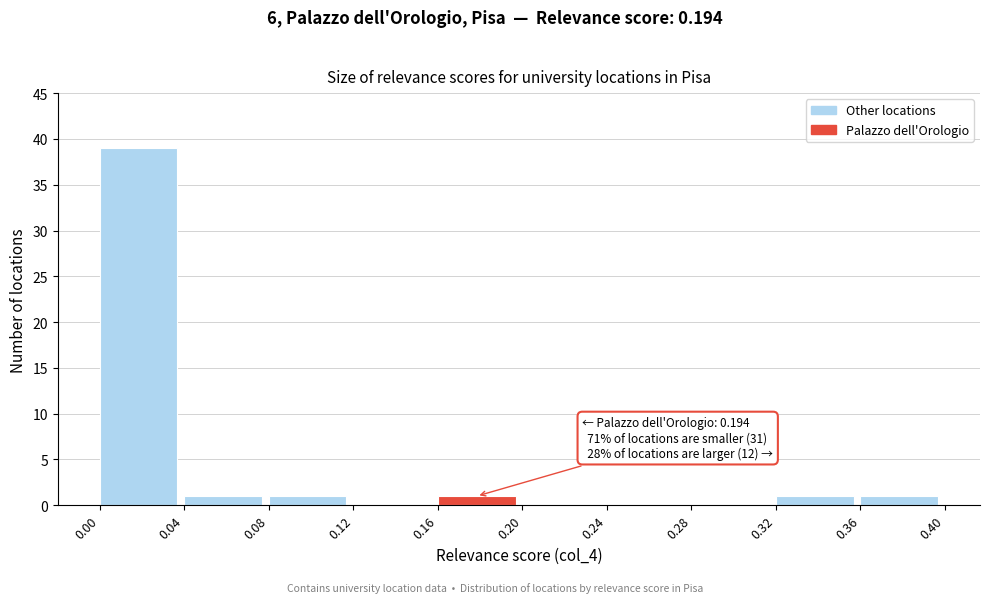

Which range on the x-axis has the tallest bar?

0.00 to 0.04